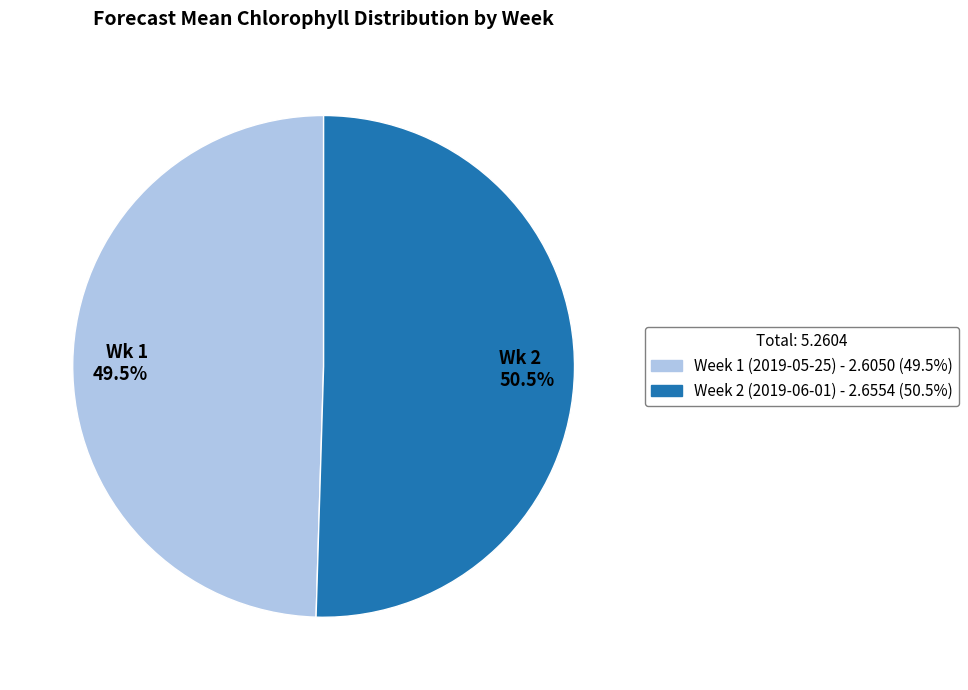

How much of the chart is everything except Wk 1 49.5%?

50.5%